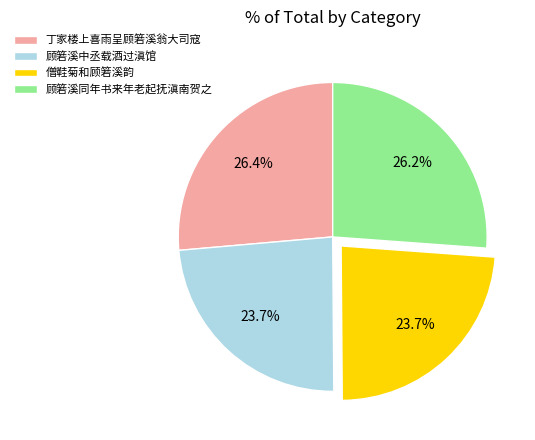

How many segments does this pie chart have?

4